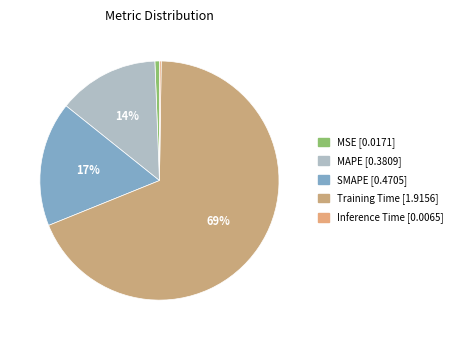

Count the number of slices in the pie.

5